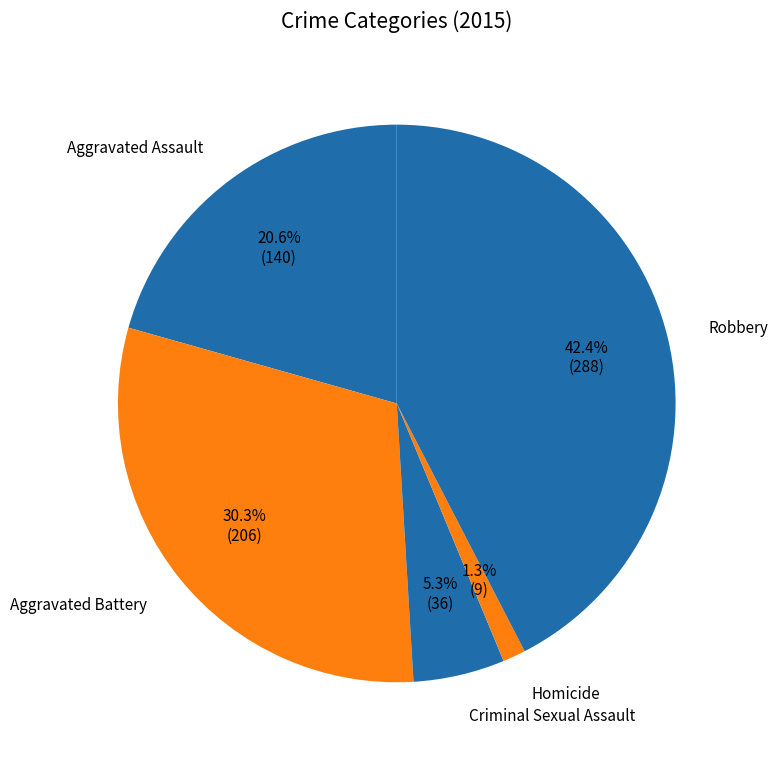

Is it true that Aggravated Battery is 45% of the pie?

False